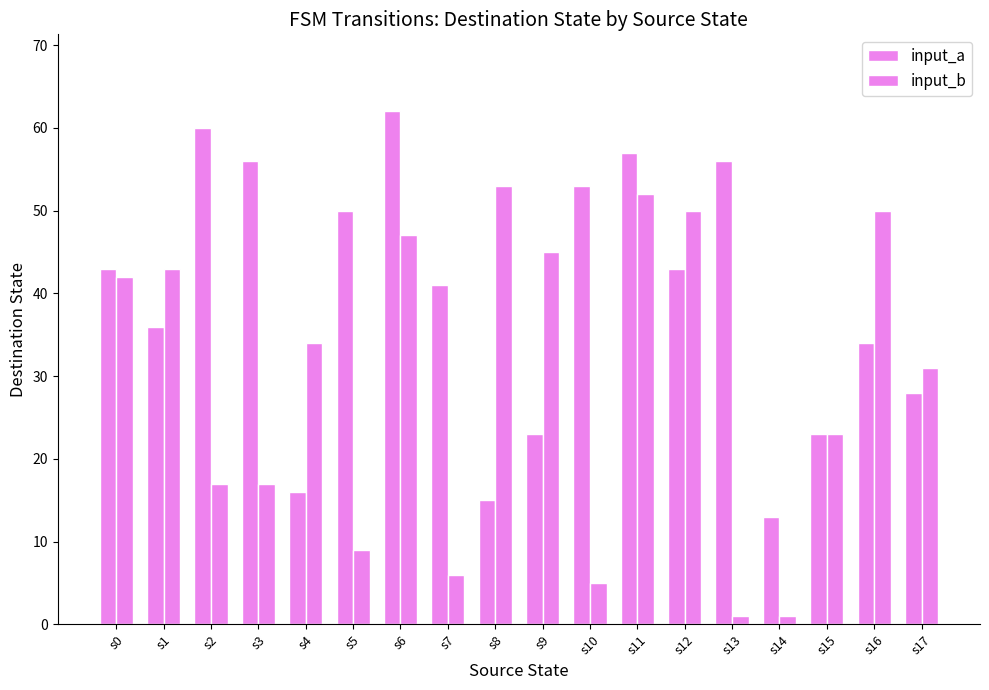

How many groups of bars are there?

18